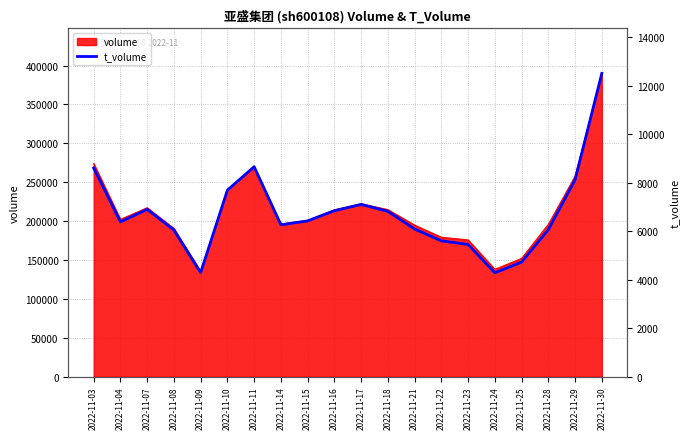

The chart shows a value of 12506 at 2022-11-30. True or false?

True